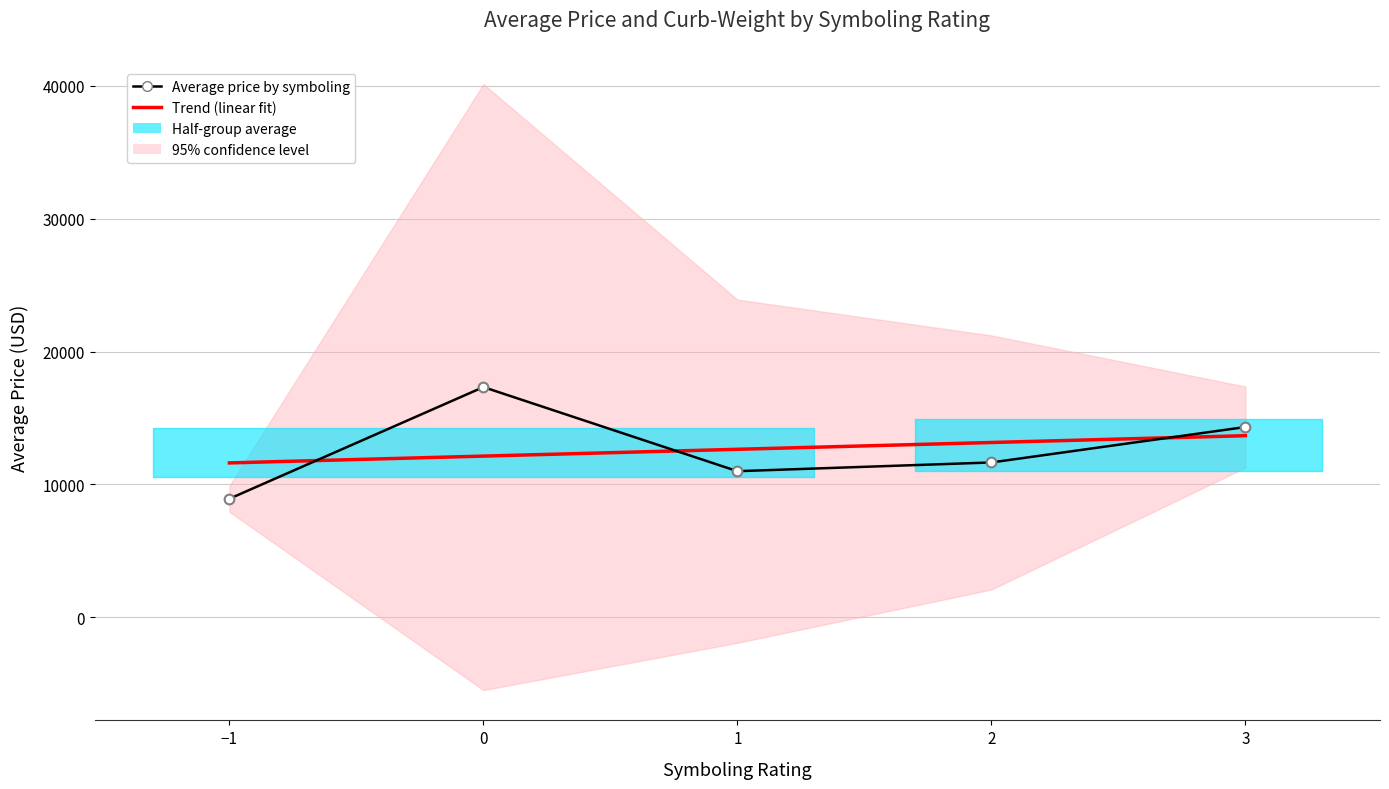

Is this an area chart (filled region under the line)?

No